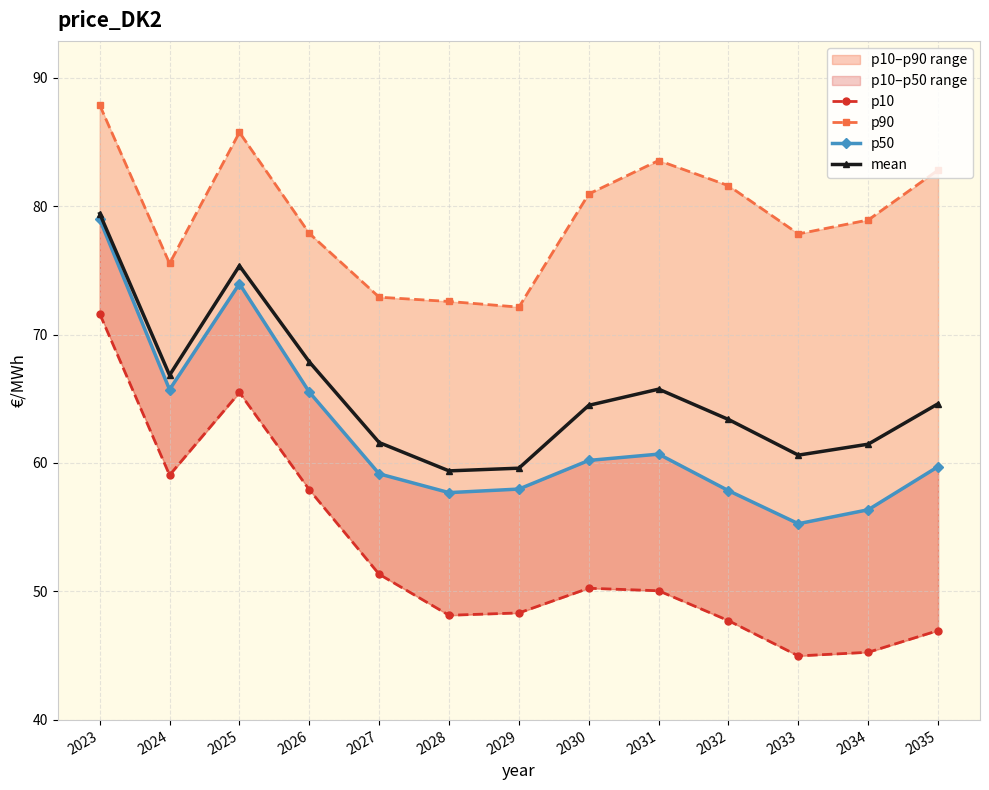

What is the sum of all mean values?

850.3